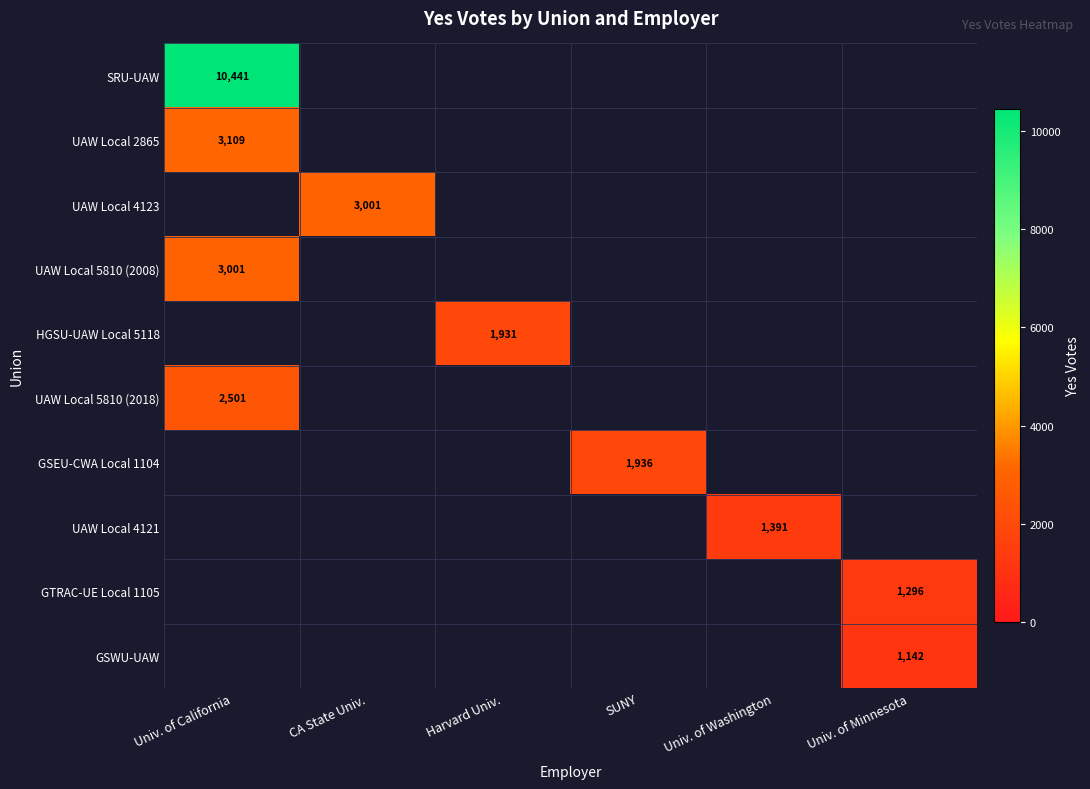

Rank the series by their maximum value, from lowest to highest.

GSWU-UAW, GTRAC-UE Local 1105, UAW Local 4121, HGSU-UAW Local 5118, GSEU-CWA Local 1104, UAW Local 5810 (2018), UAW Local 4123, UAW Local 5810 (2008), UAW Local 2865, SRU-UAW